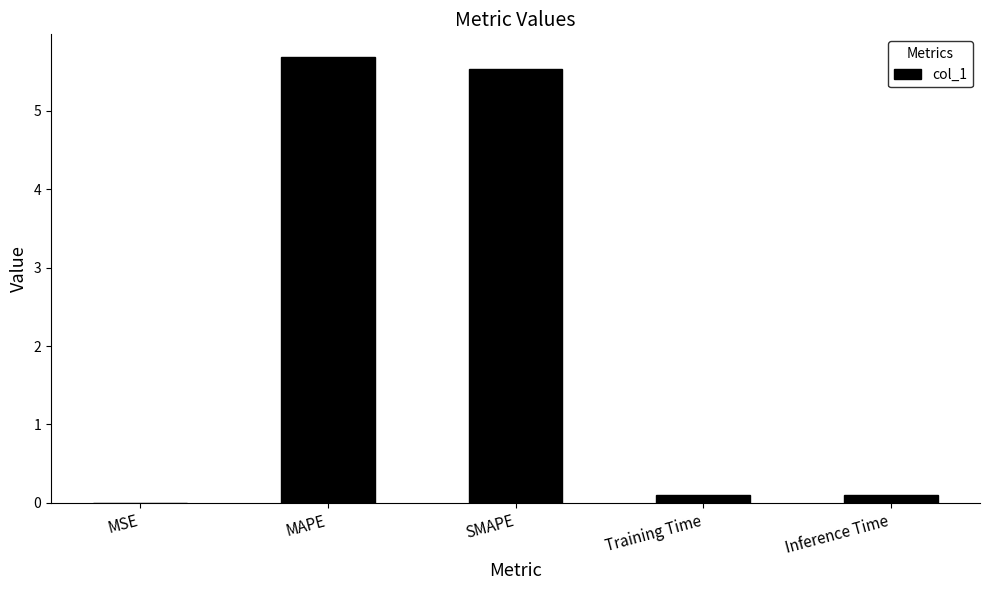

Is it true that the value at SMAPE is 5.5?

True